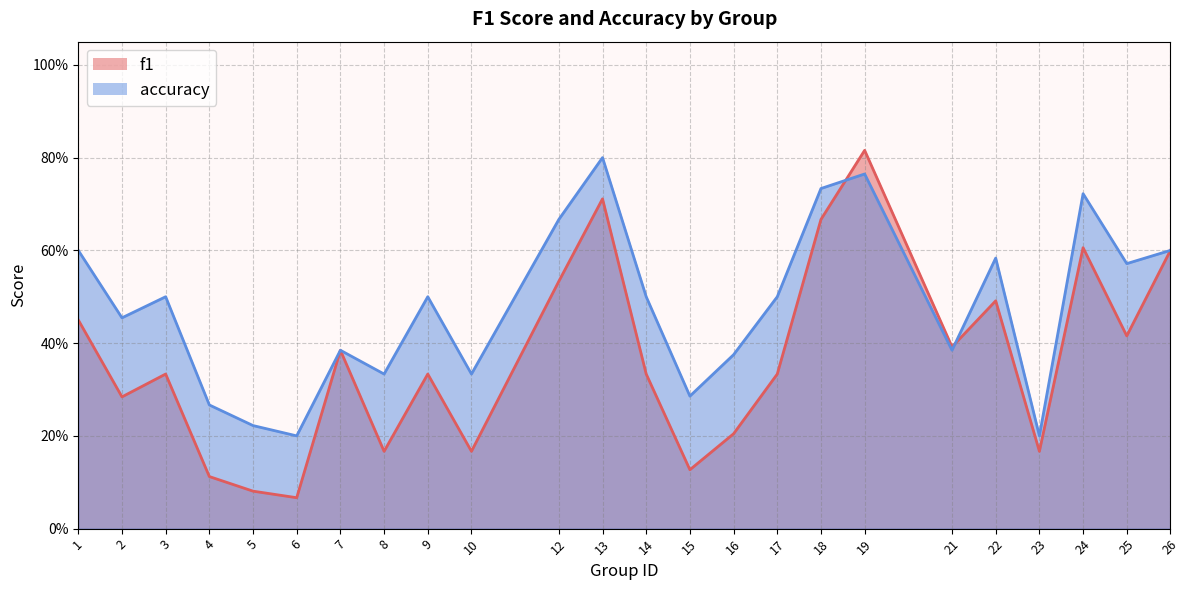

How many intersections are there between f1 and accuracy?

2